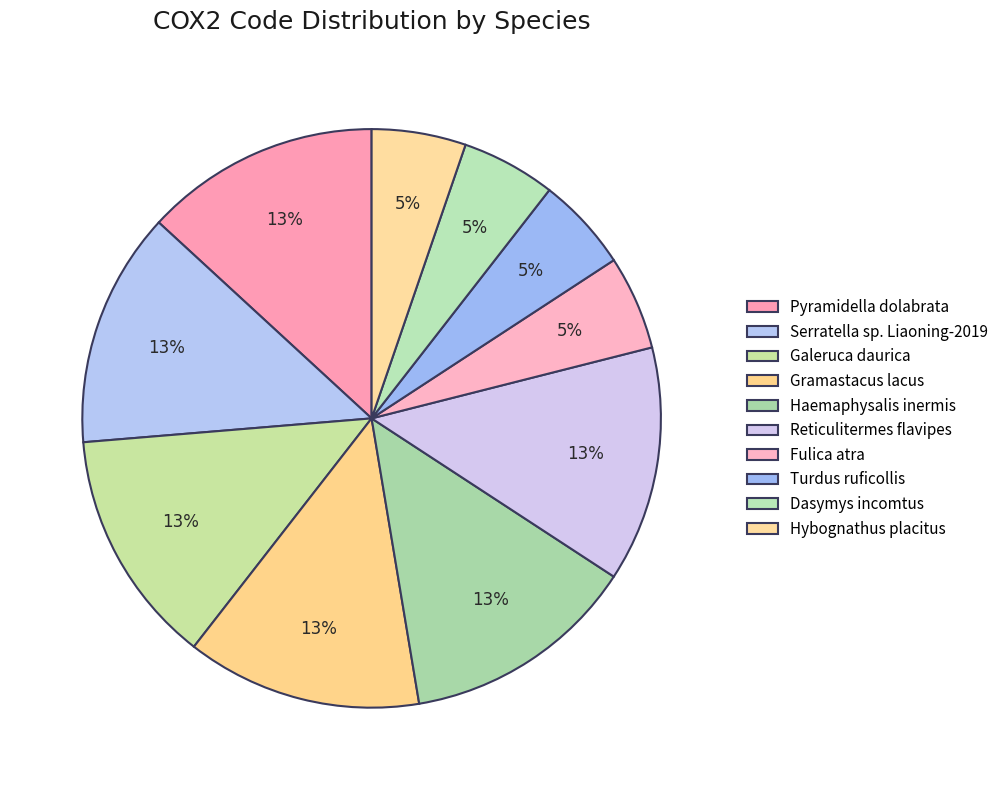

How much of the chart is everything except Reticulitermes flavipes?

86.8%